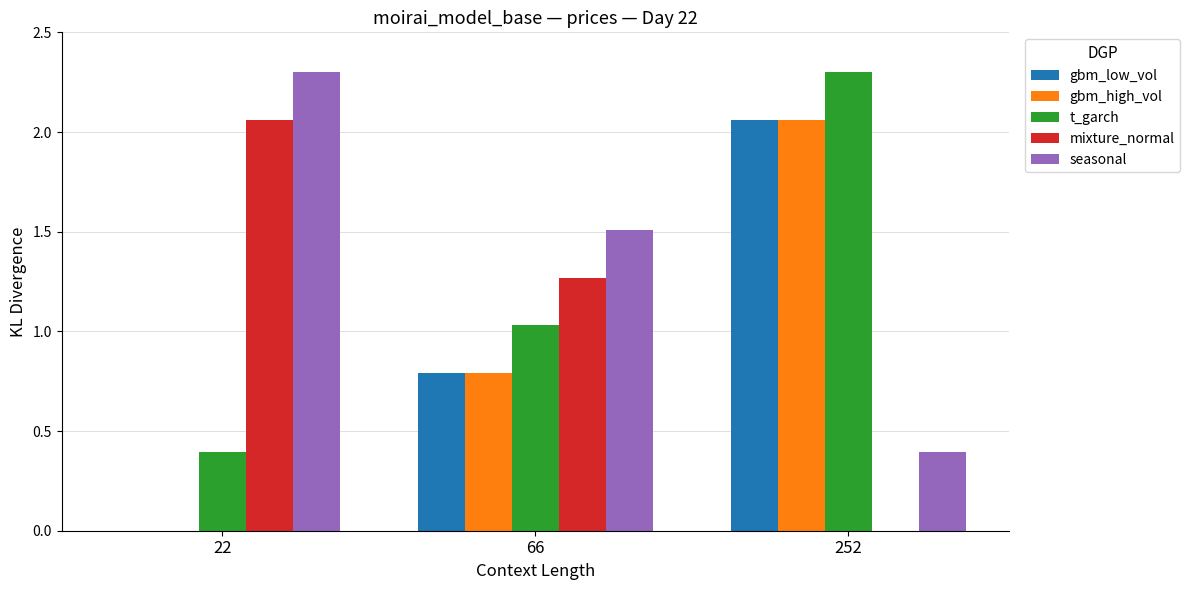

At which label is seasonal closest to 1?

66